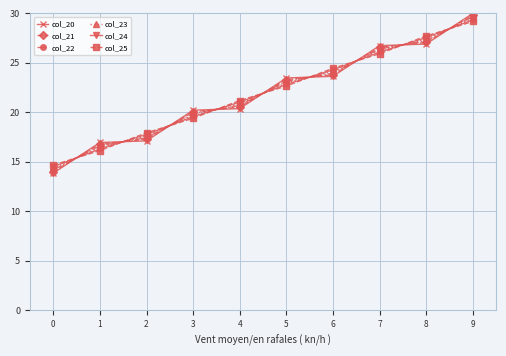

Rank the categories by col_24 value from highest to lowest.

9, 8, 7, 6, 5, 4, 3, 2, 1, 0